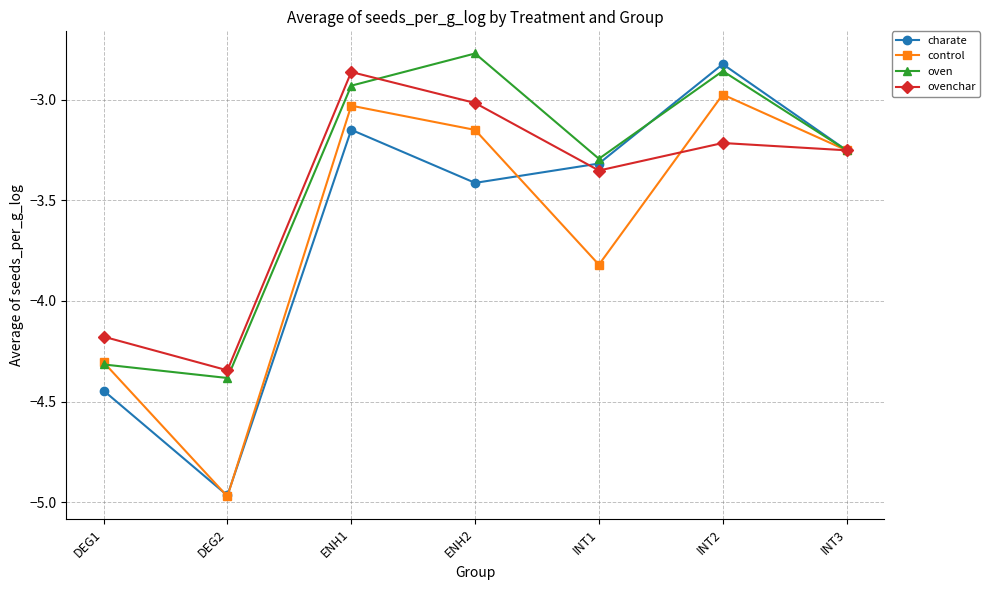

List the series in order of their peak value, highest first.

oven, charate, ovenchar, control